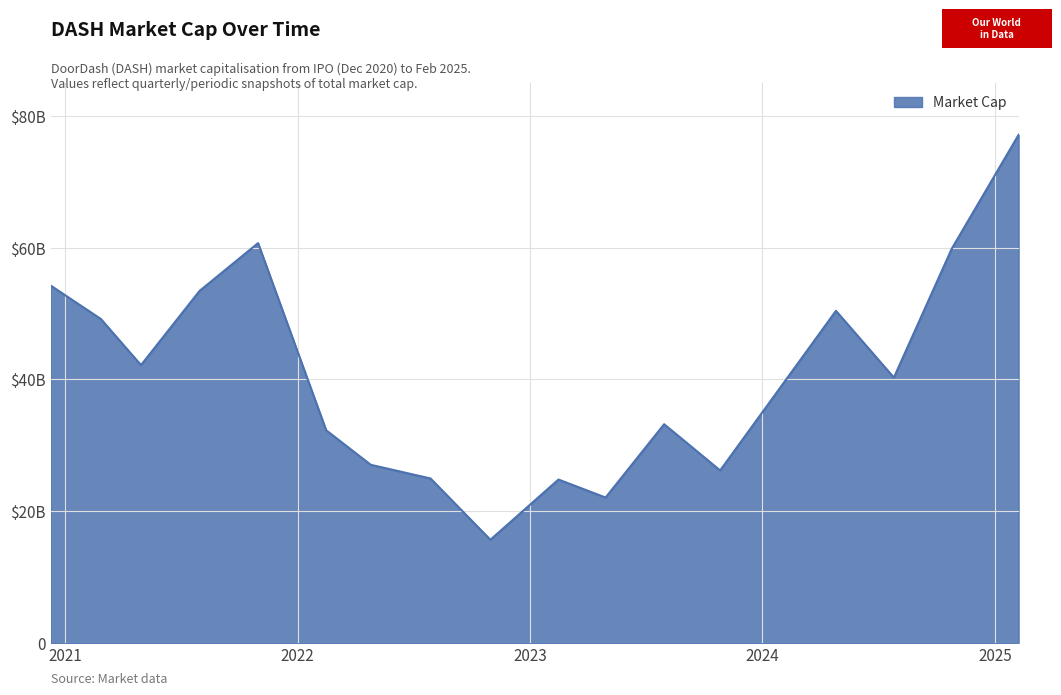

Reading right to left, transcribe all the data shown in this chart.

77140000000	59860000000	40290000000	50420000000	26190000000	28590000000	33210000000	22080000000	24810000000	15670000000	24970000000	27050000000	32290000000	60700000000	53440000000	42180000000	49180000000	54260000000